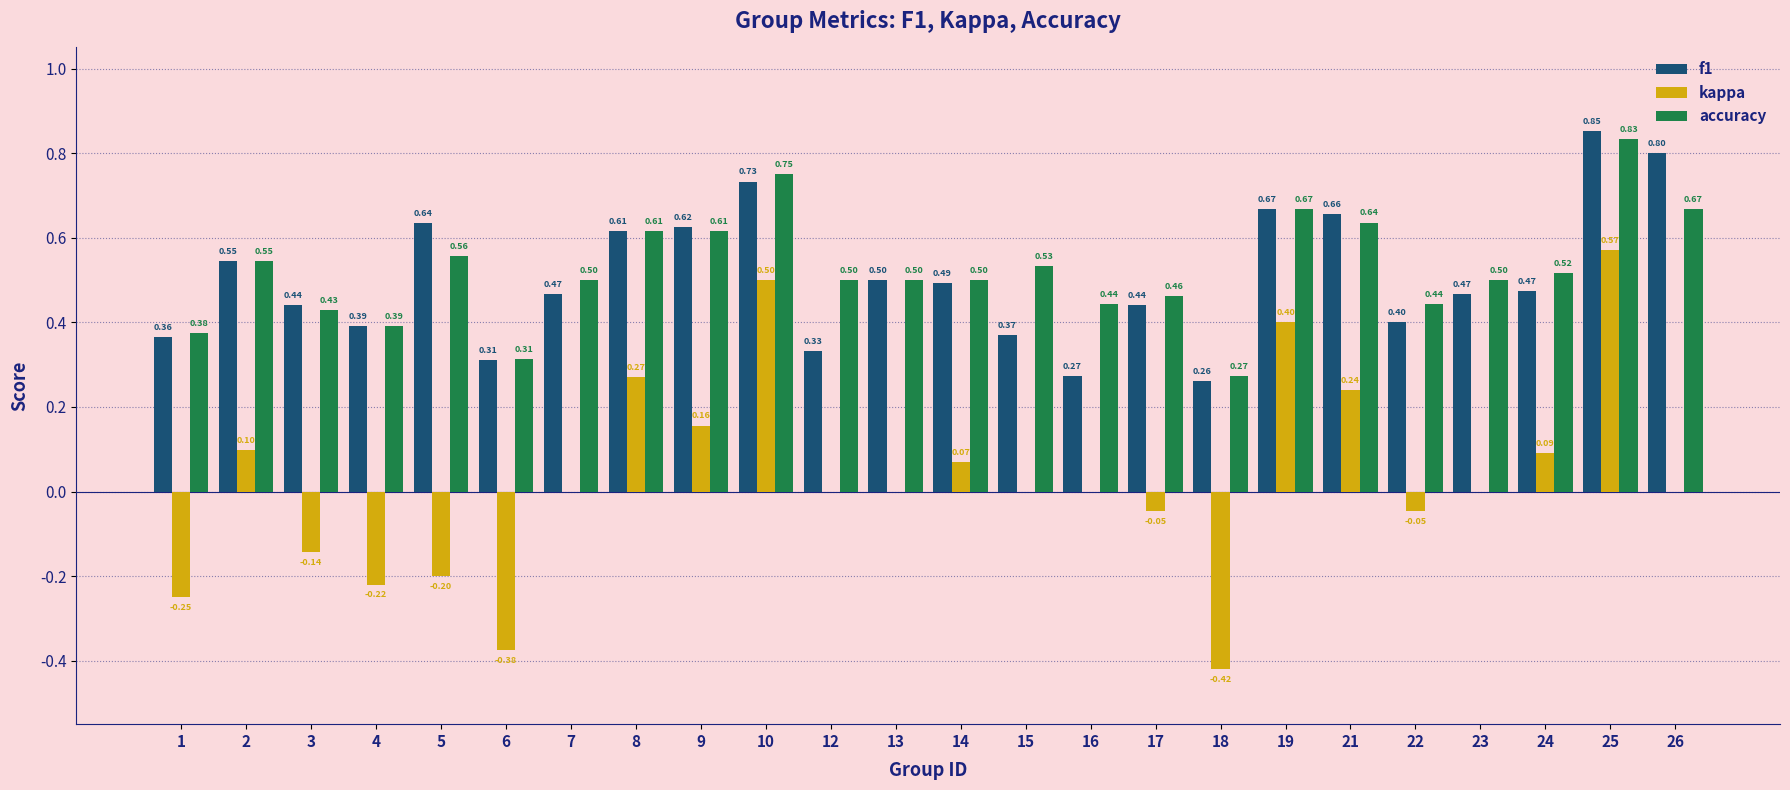

At which category is the sum across all series the highest?

25